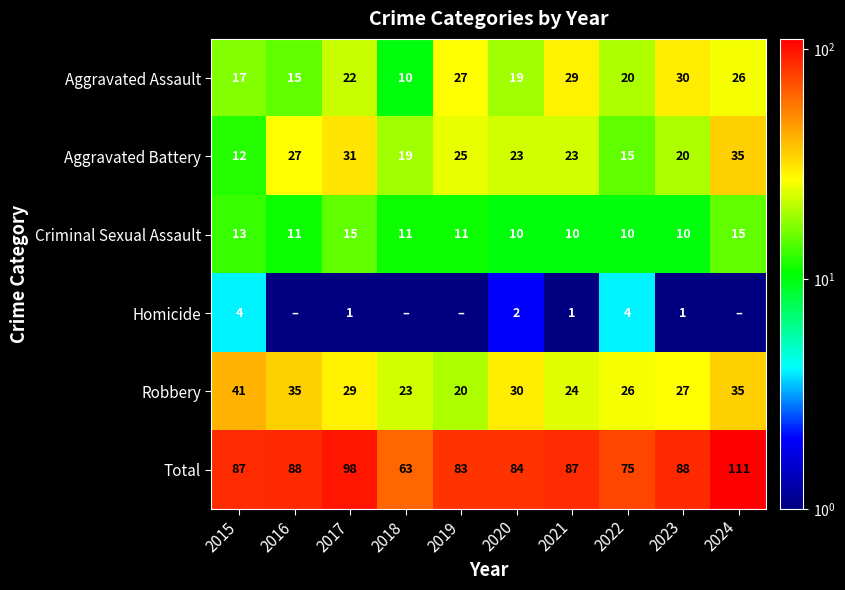

The Total series shows 138.2 at 2020. True or false?

False